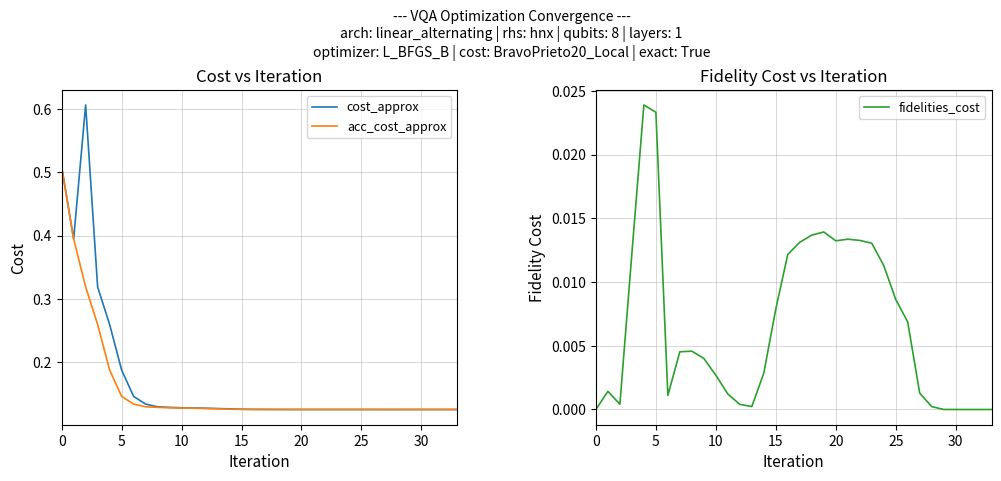

True or false: fidelities_cost and cost_approx intersect in this chart.

False